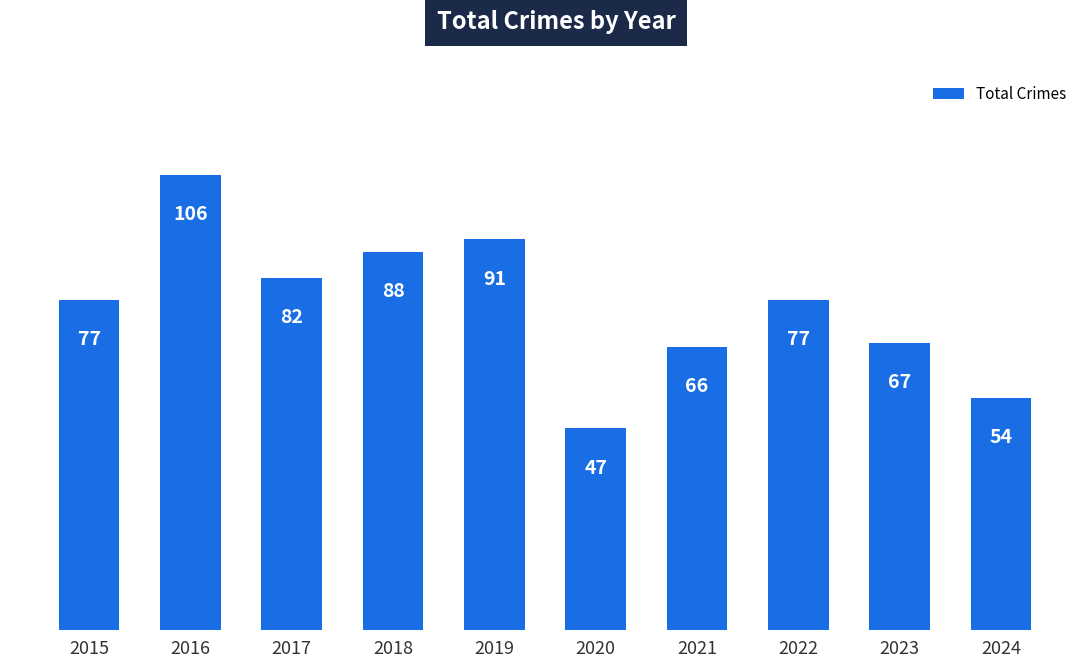

Read the value at 2021.

66